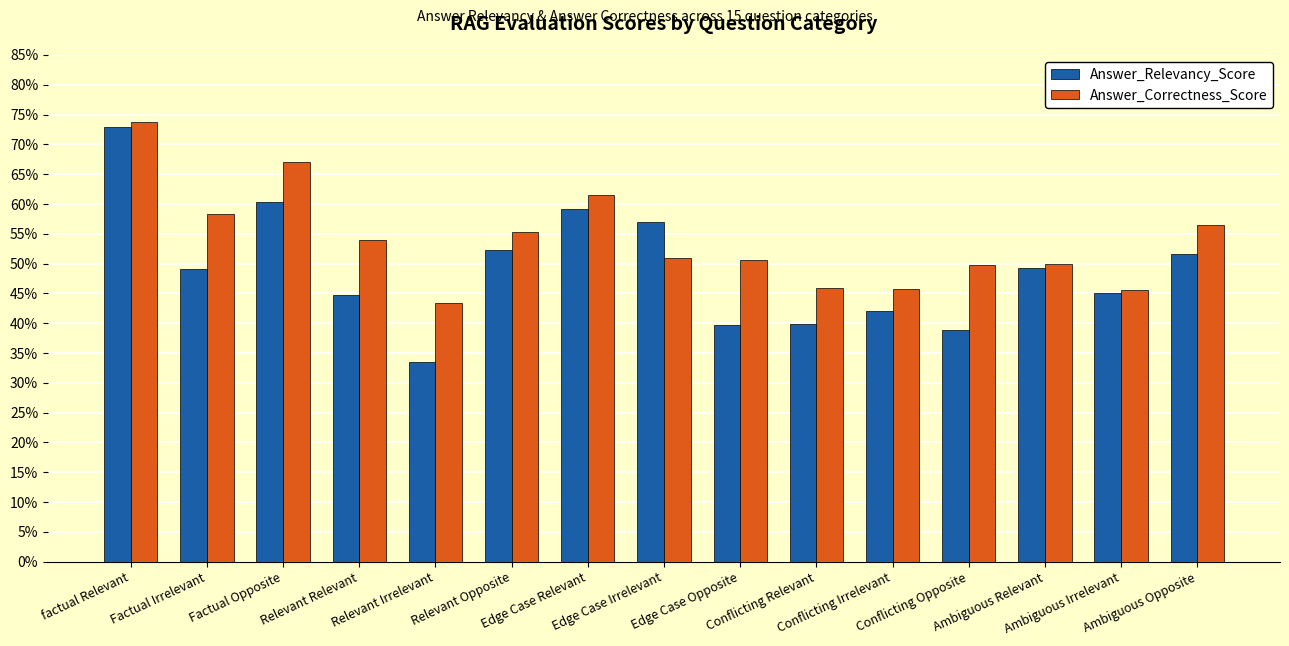

What is the difference between the Answer_Correctness_Score values at Relevant Opposite and factual Relevant?

0.2